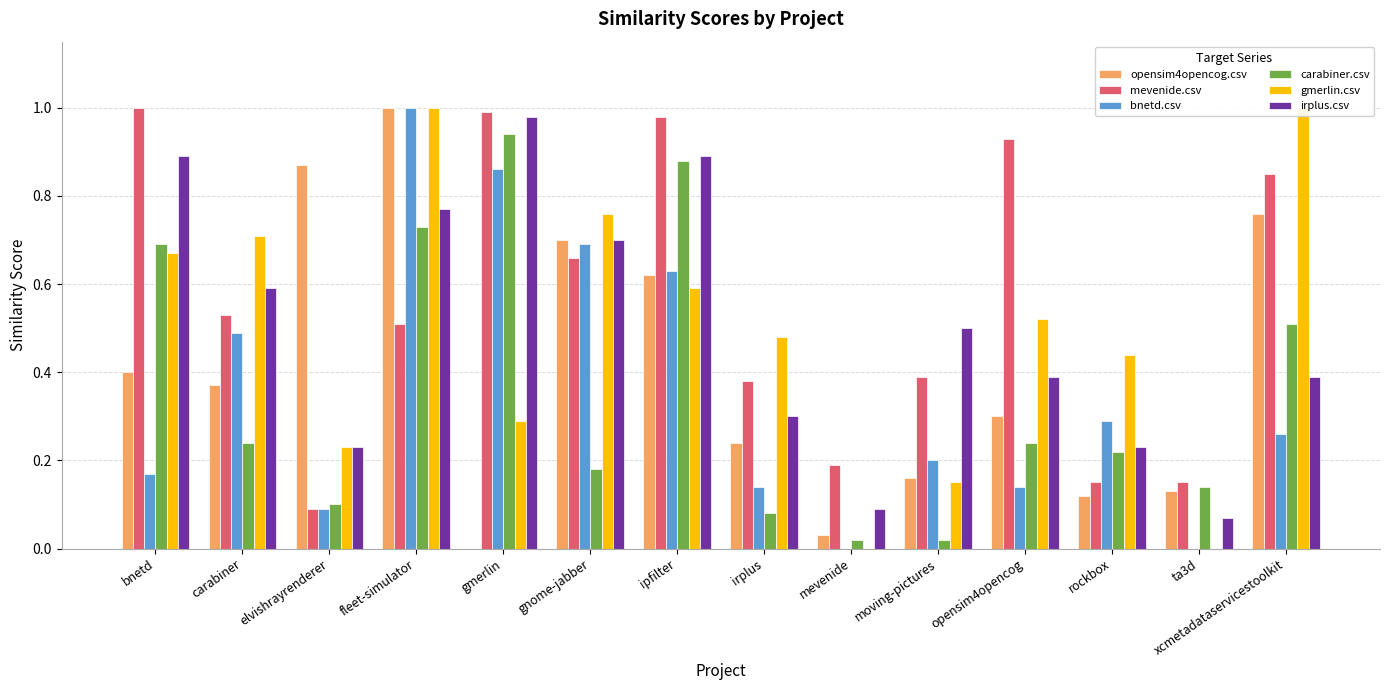

Is it true that gmerlin.csv equals 0.3 at gmerlin?

True